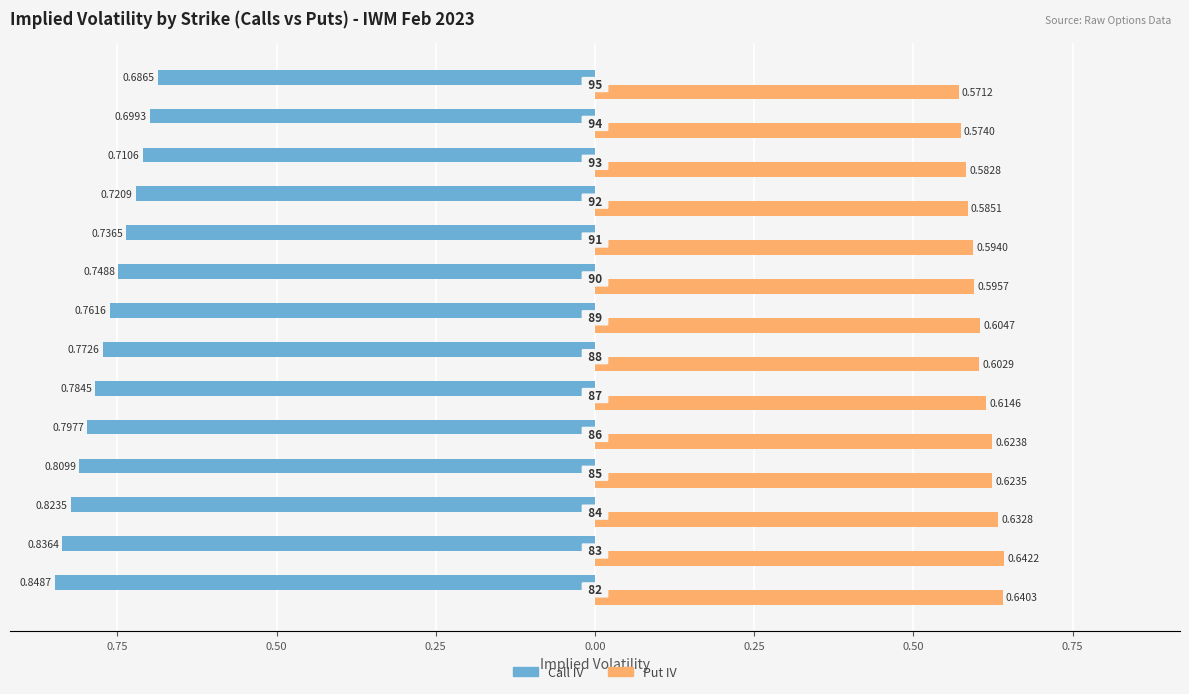

What are all the series names shown in the legend?

Call IV, Put IV